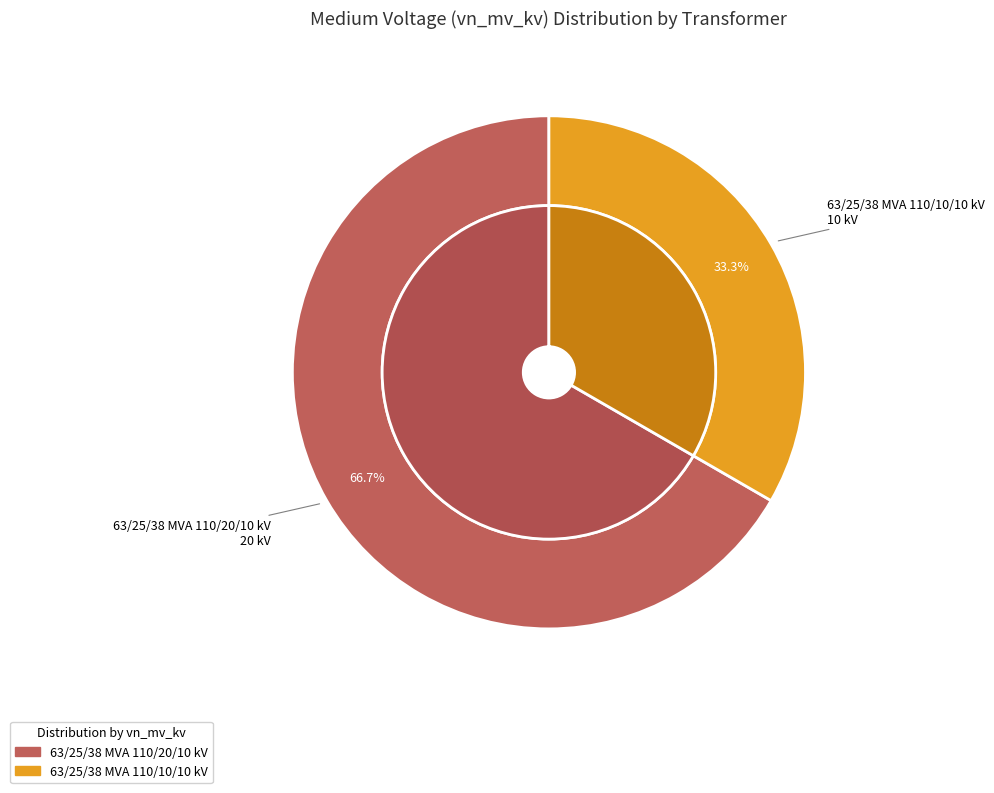

Which category has the smallest portion of the pie?

63/25/38 MVA 110/10/10 kV